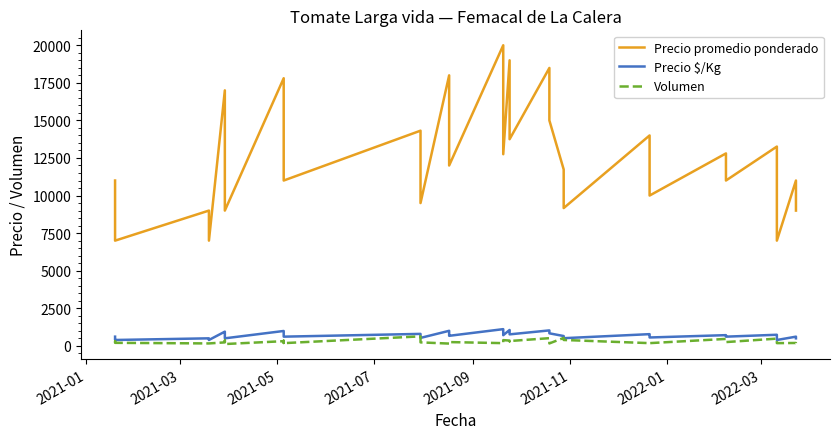

Is the value of Precio promedio ponderado at 16 greater than the value of Precio $/Kg at 2021-07?

Yes